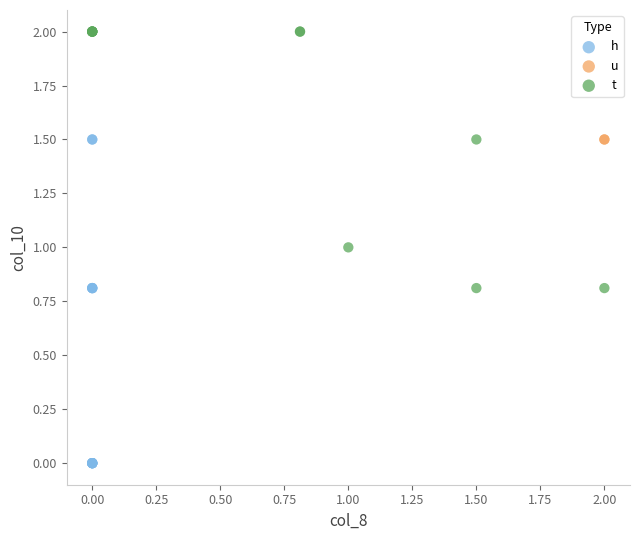

What are all the series names shown in the legend?

h, u, t